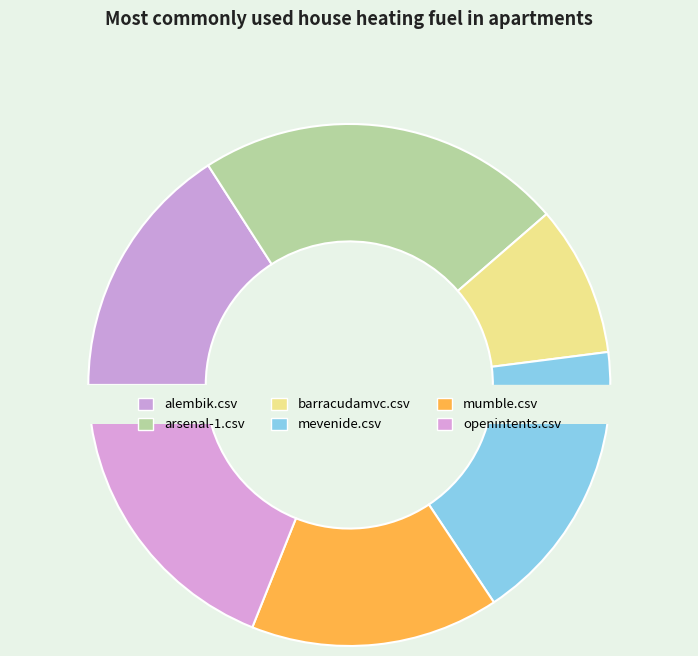

To the nearest percent, what portion does arsenal-1.csv represent?

23%